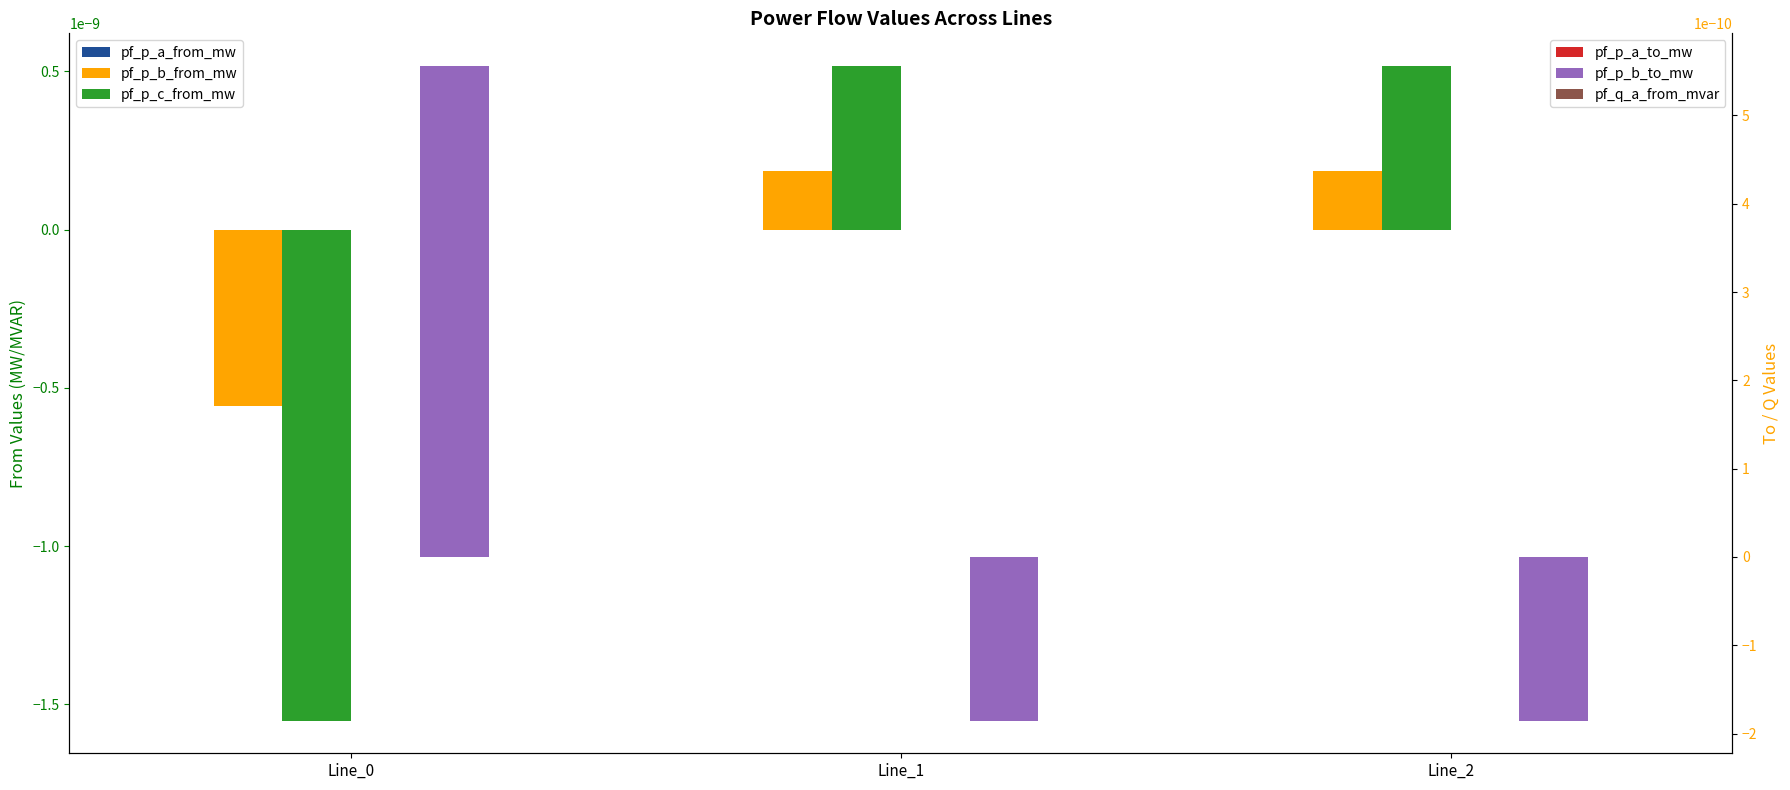

Between Line_0 and Line_2, which series saw the biggest shift?

pf_p_c_from_mw